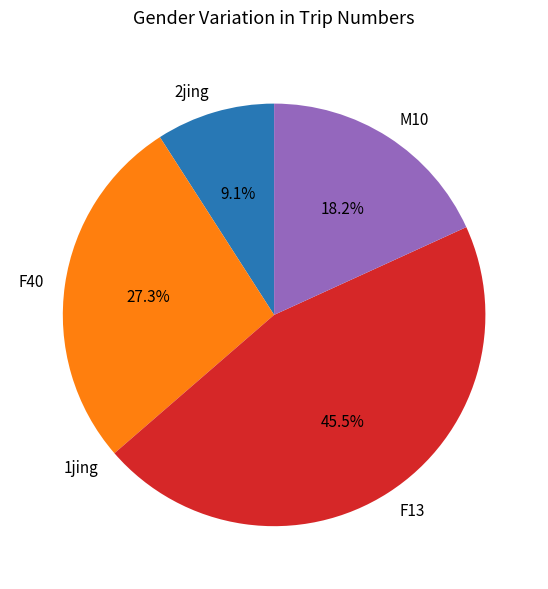

Does any single category account for the majority?

No